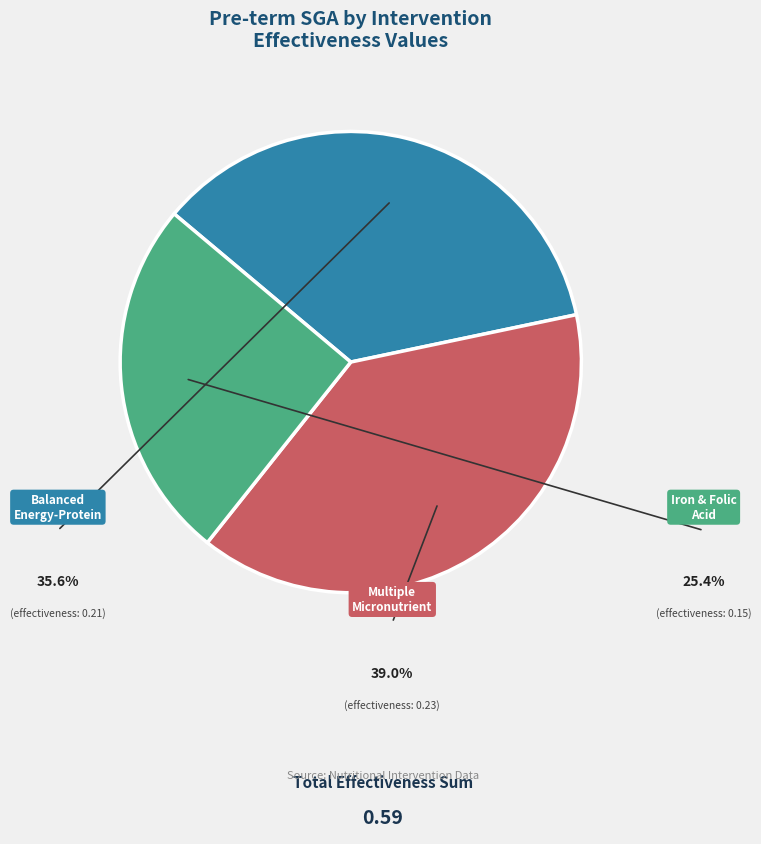

Is there a majority slice in this chart?

No